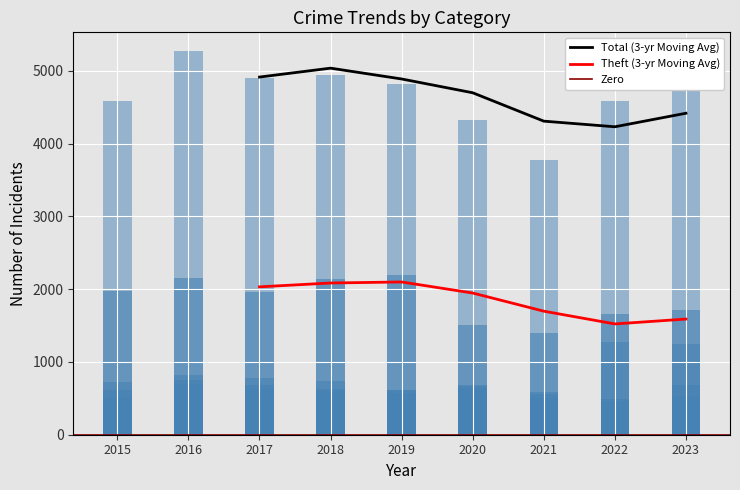

What is the difference between the second highest and second lowest values in the Theft series?

636